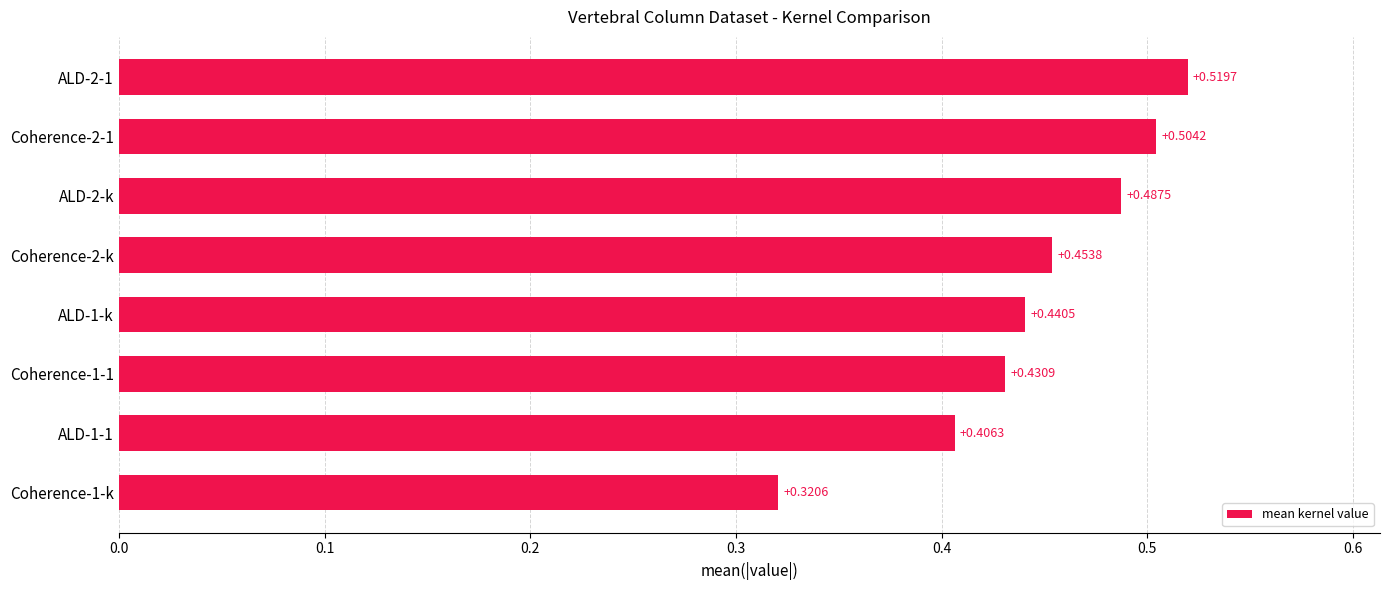

What is the sum of the values at ALD-2-k and ALD-1-k?

0.9